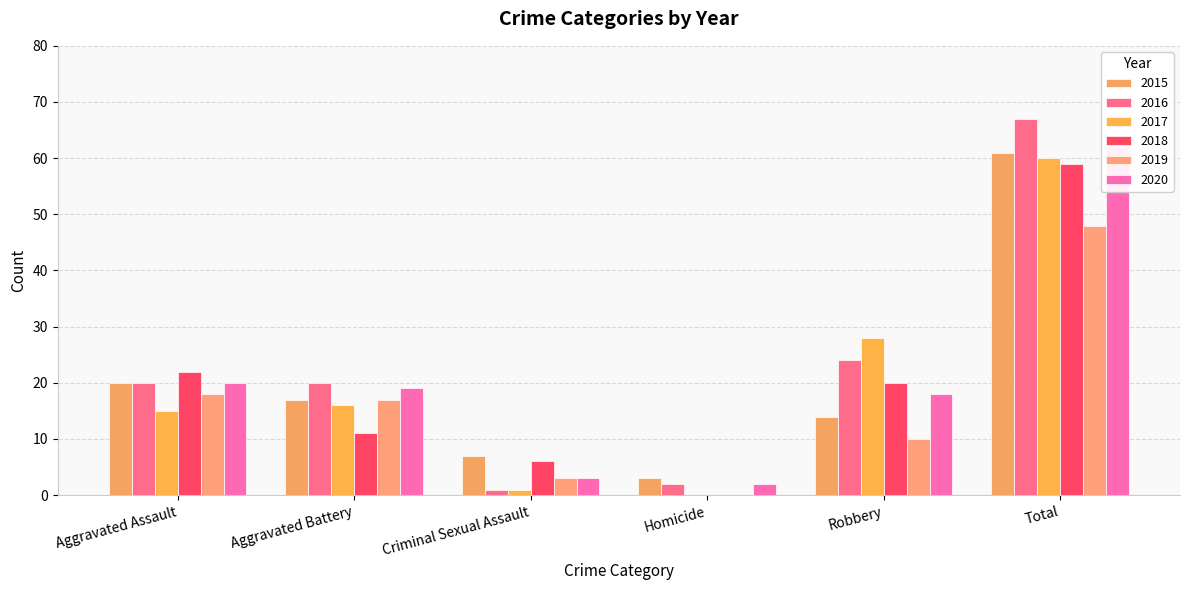

The value of 2017 at Homicide is 0. True or false?

True